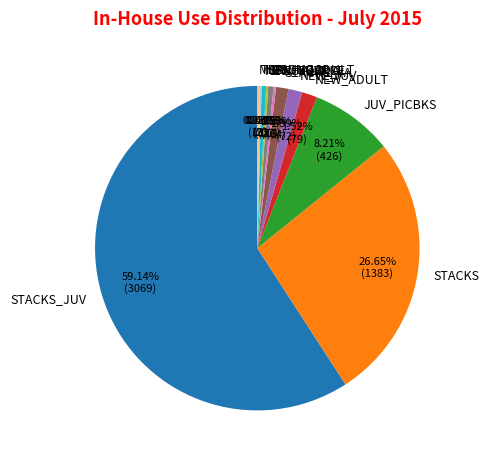

Which has a higher value, STACKS_JUV or STACKS?

STACKS_JUV